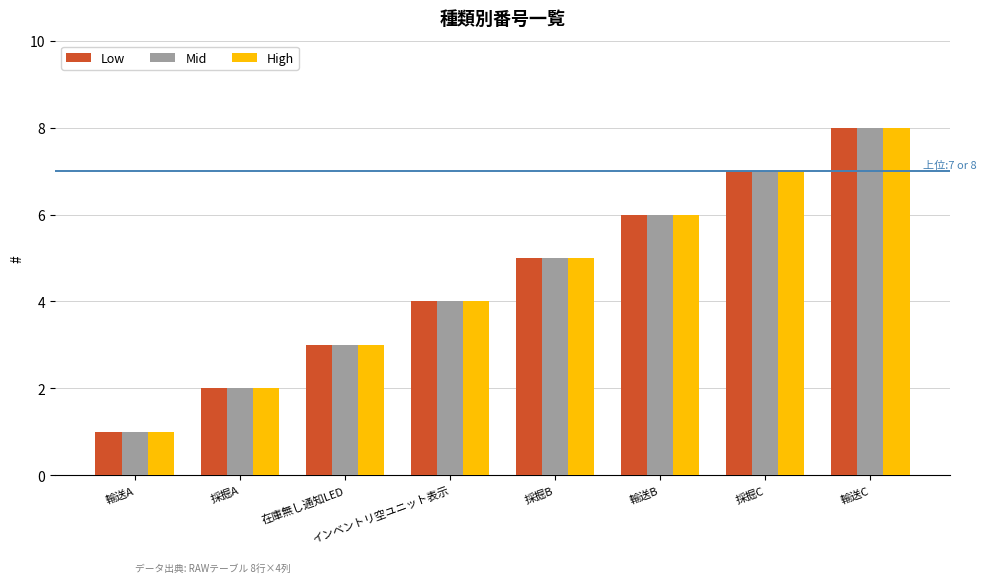

At which category is the sum across all series the highest?

輸送C